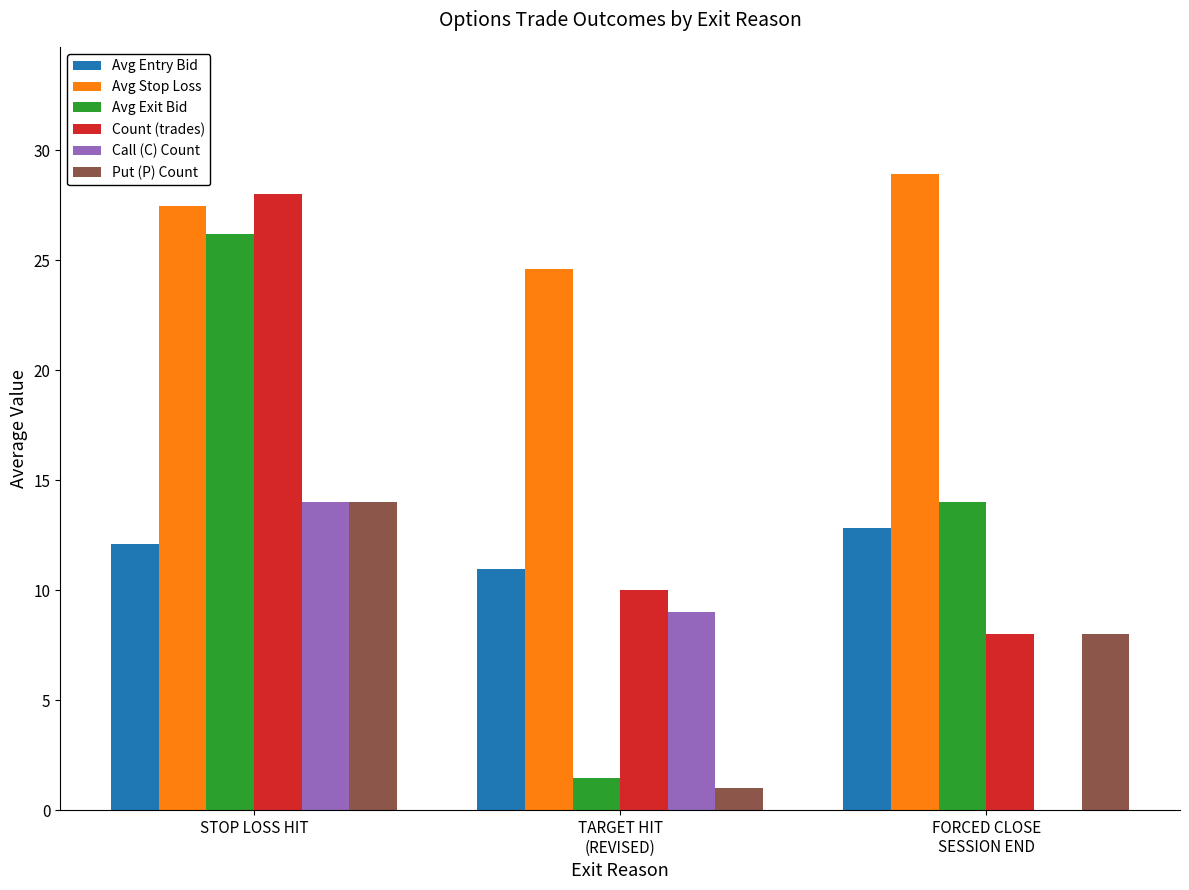

What value does the Put (P) Count series have at FORCED CLOSE
SESSION END?

8.0